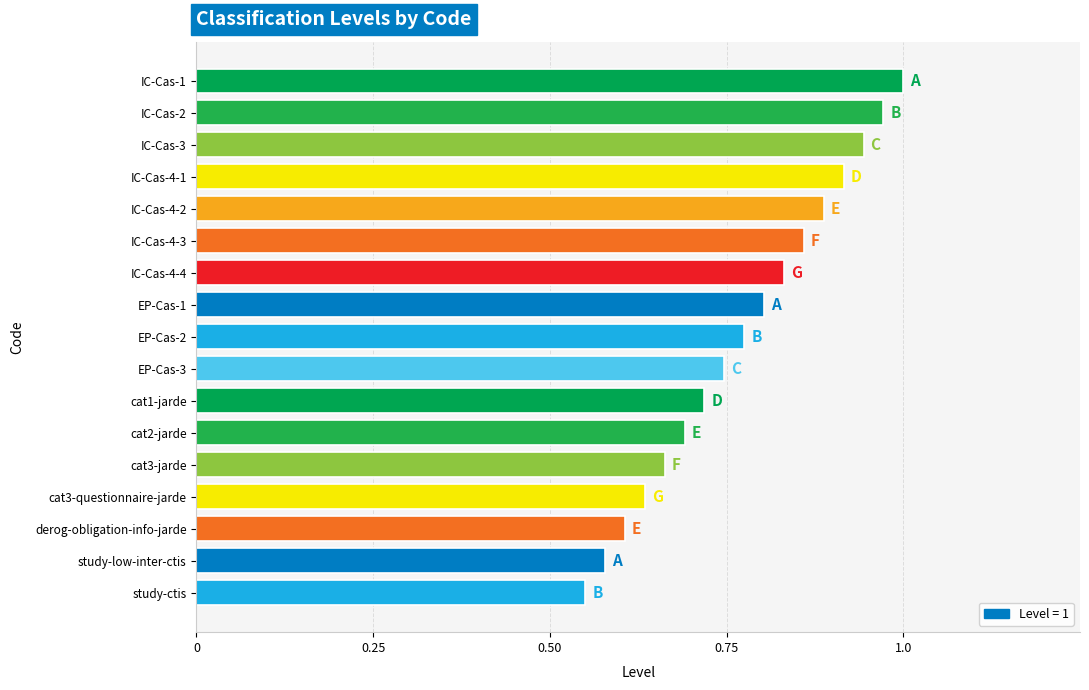

What is the label of the 16th bar from the bottom?

IC-Cas-2